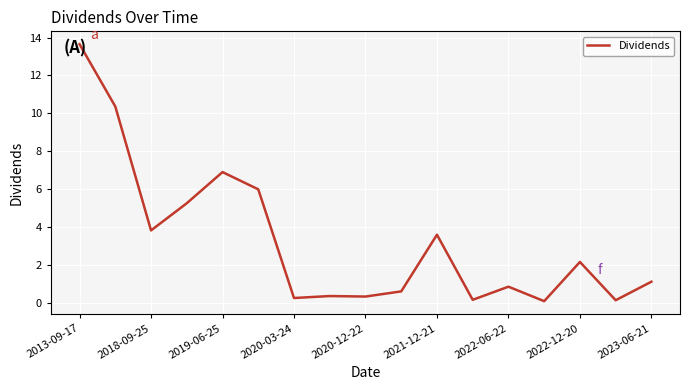

What is the maximum value shown in the chart?

13.7